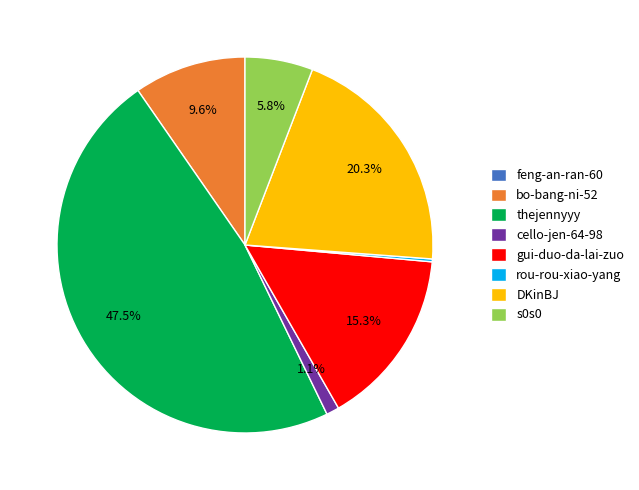

To the nearest percent, what percentage of the pie is gui-duo-da-lai-zuo?

15%